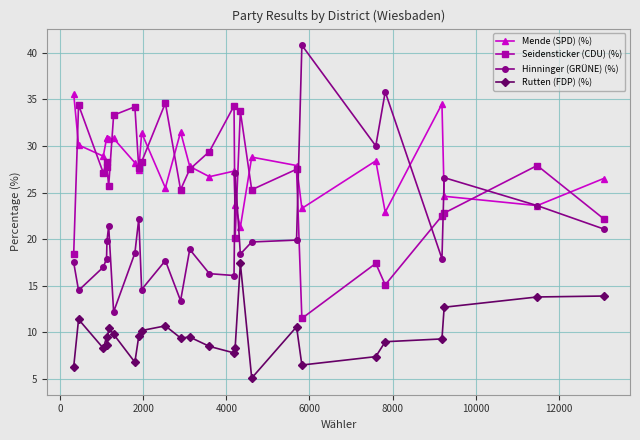

What is the maximum value shown in the chart?

40.8